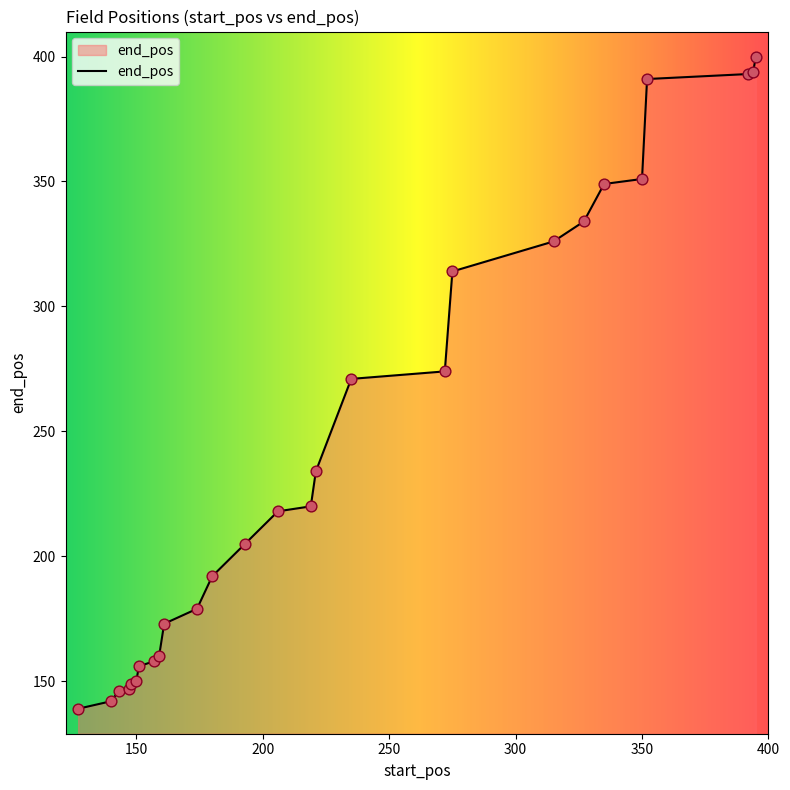

What is the difference between the maximum and minimum values?

261